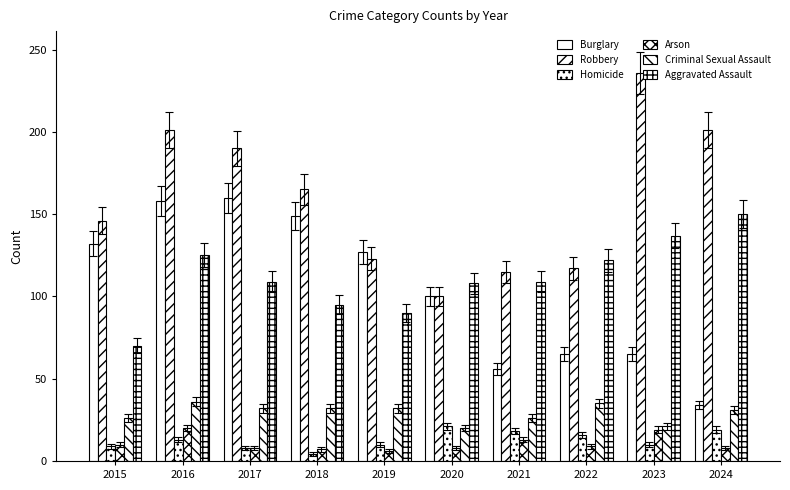

At which category does the chart reach its peak across all series?

2023